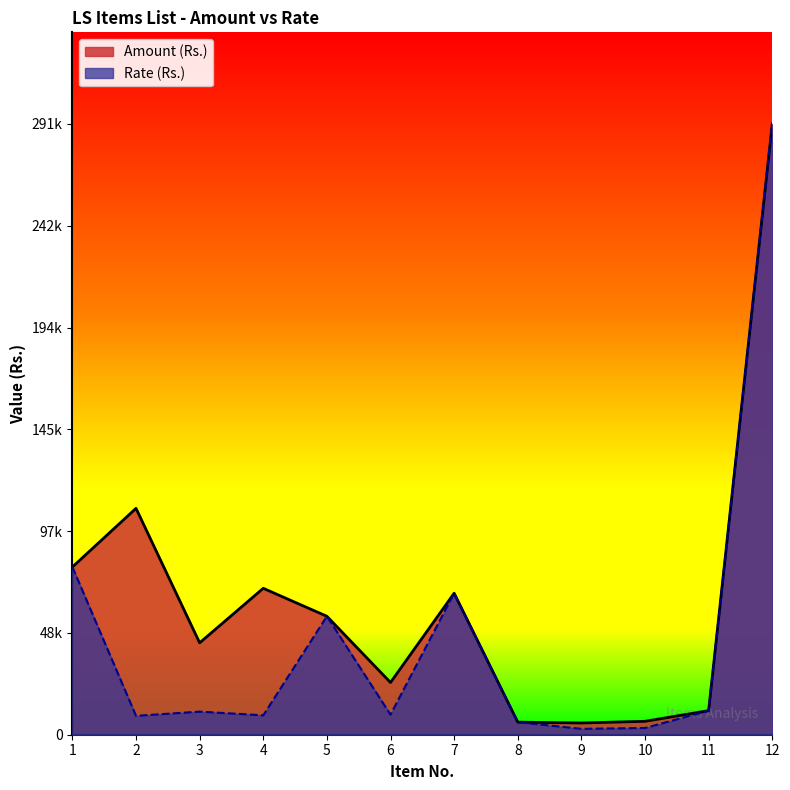

In Rate (Rs.), how many points are higher than both neighbors (excluding endpoints)?

3